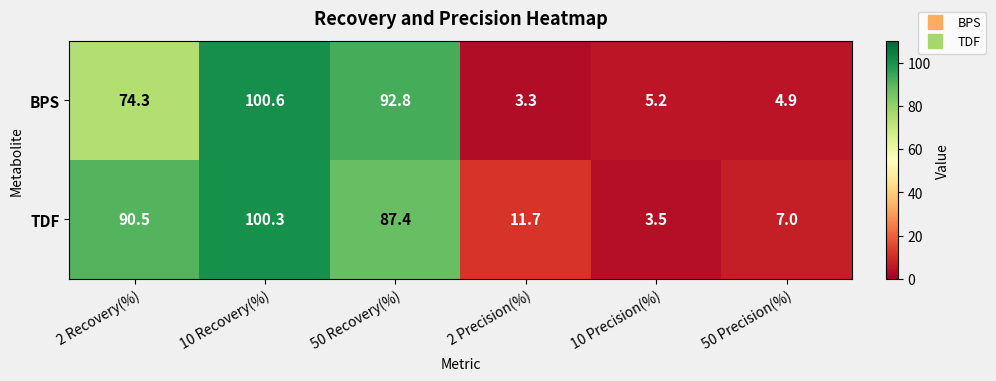

What is the total value across all series at 50 Recovery(%)?

180.2